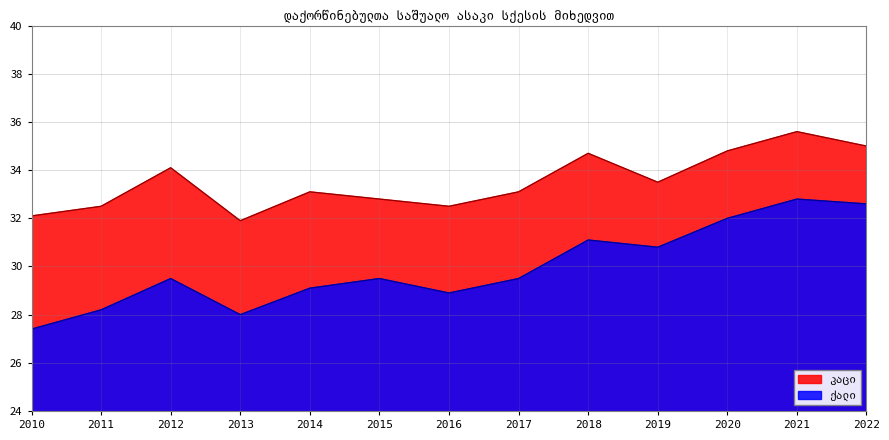

What is the sum of all ქალი values?

389.4